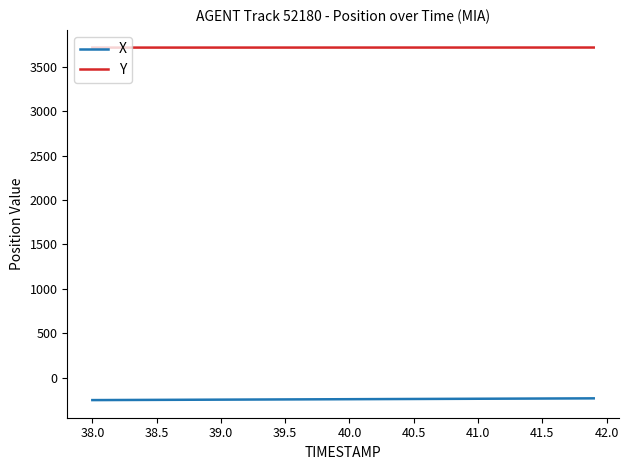

What is the average value of the X series?

-241.7